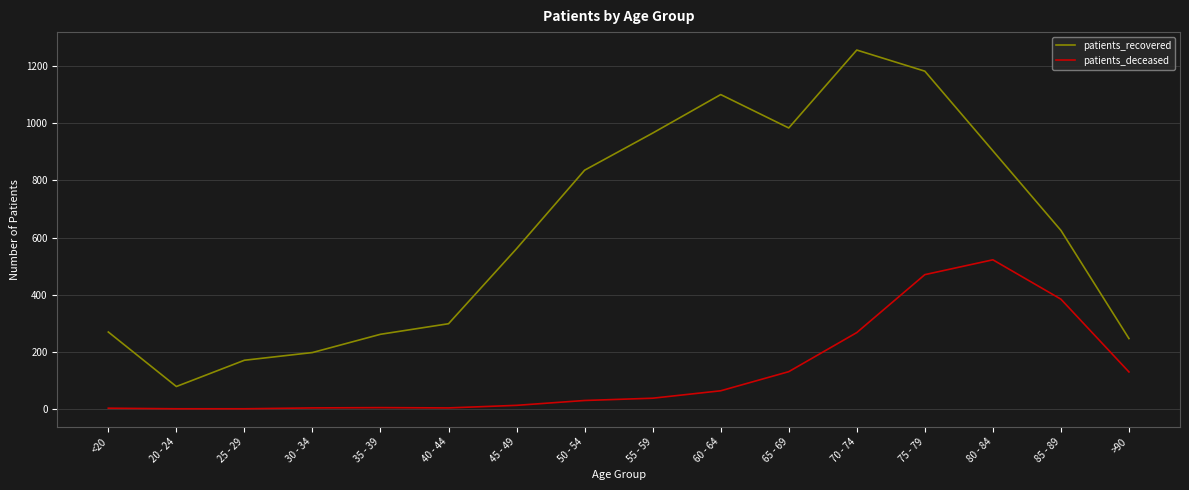

The value of patients_recovered at 35 - 39 is 166. True or false?

False